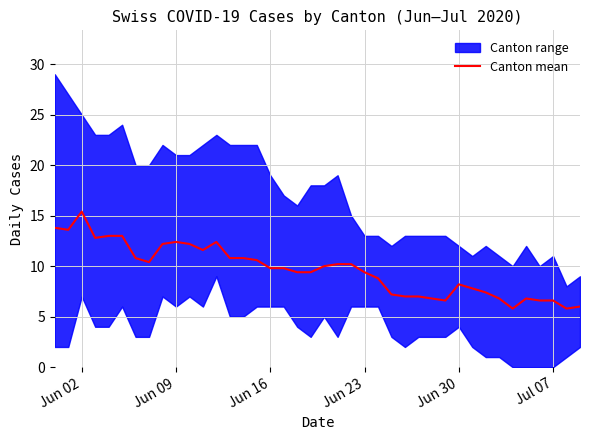

What is the maximum value for Canton mean?

15.4